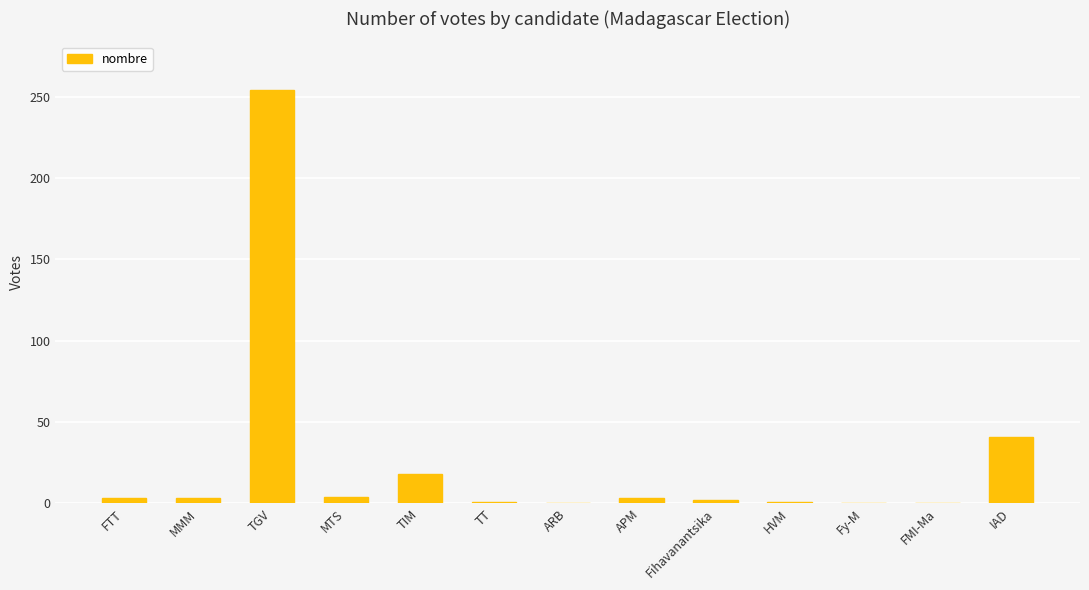

At which label is the value closest to 127?

IAD